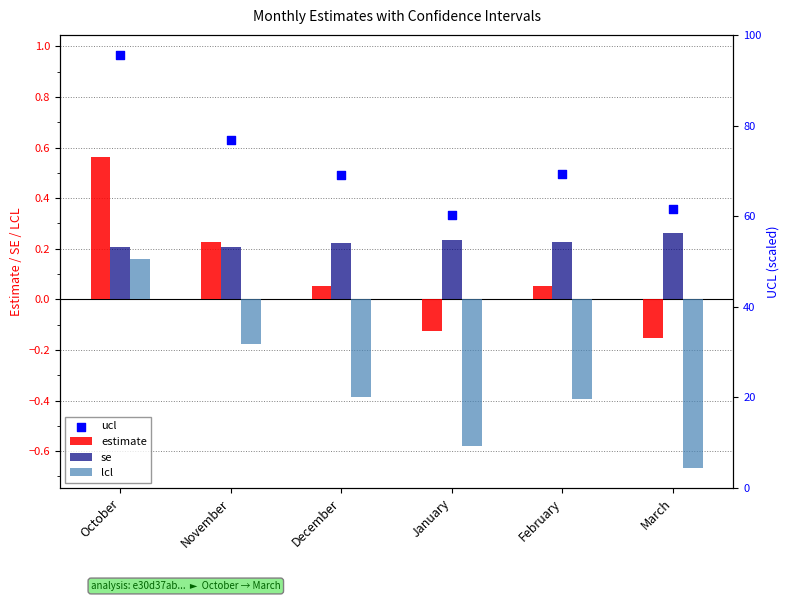

Which series has the widest spread of Y values?

lcl